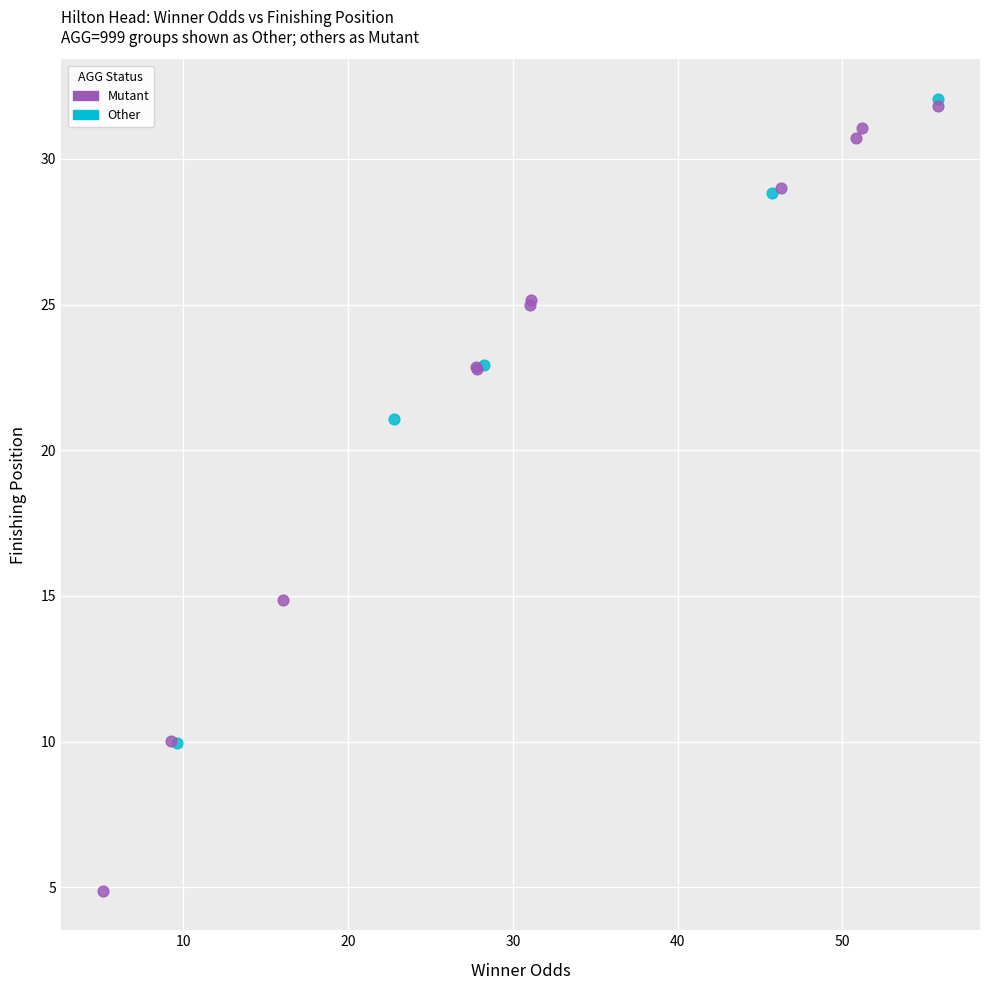

Which series has the largest Y range (max minus min)?

Mutant